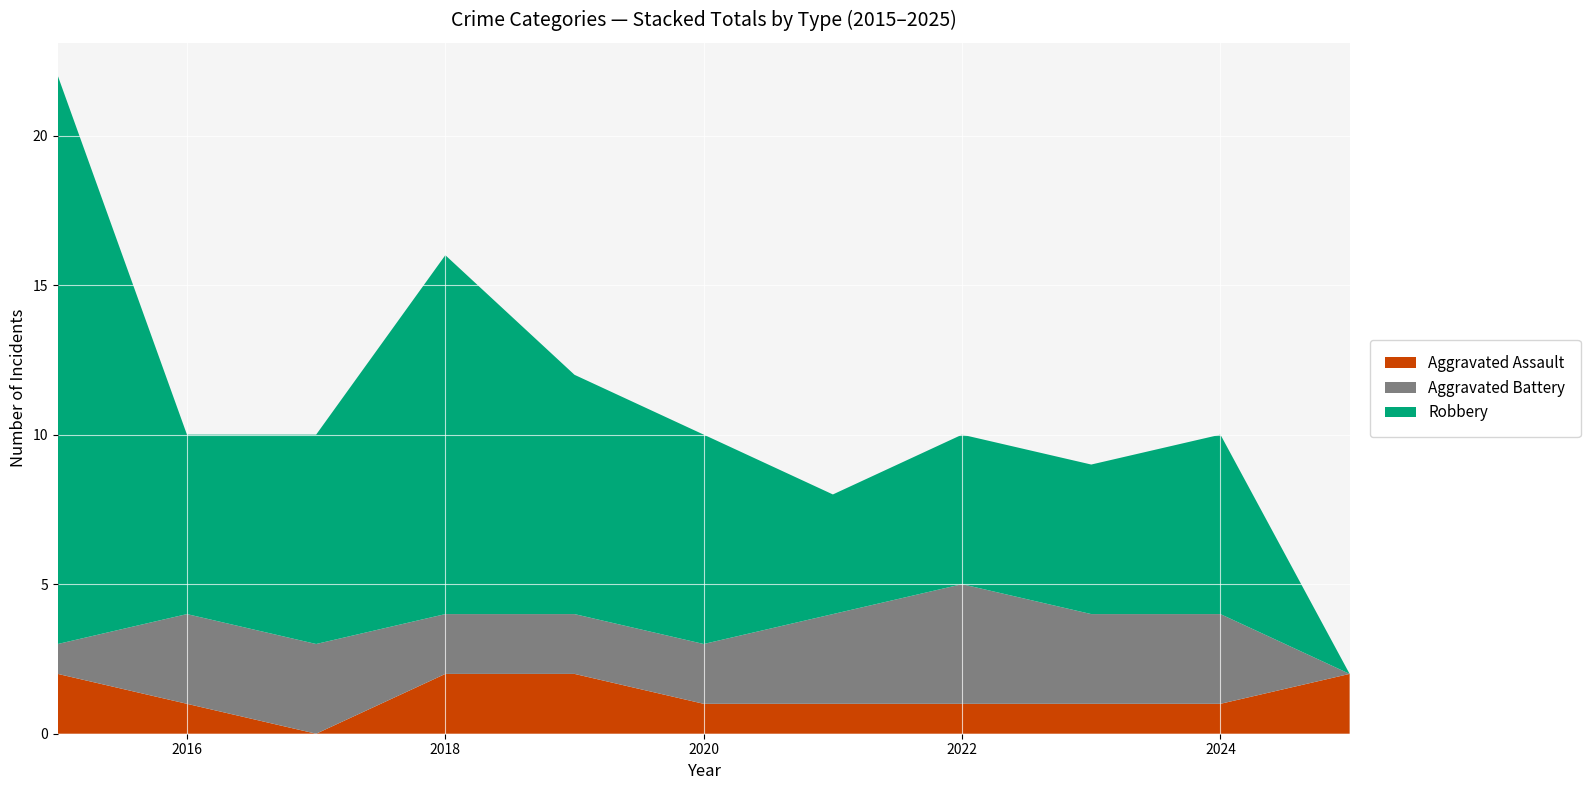

Reading right to left, what are all the values shown in this chart?

Aggravated Assault: 2025=2	2024=1	2023=1	2022=1	2021=1	2020=1	2019=2	2018=2	2017=0	2016=1	2015=2
Aggravated Battery: 2025=0	2024=3	2023=3	2022=4	2021=3	2020=2	2019=2	2018=2	2017=3	2016=3	2015=1
Robbery: 2025=0	2024=6	2023=5	2022=5	2021=4	2020=7	2019=8	2018=12	2017=7	2016=6	2015=19